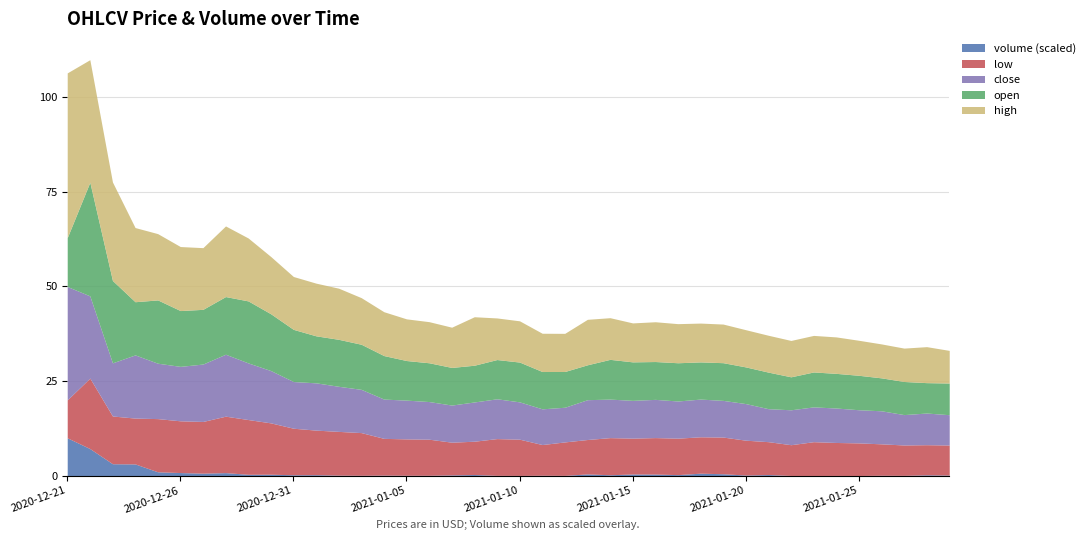

Where is the first local maximum for high?

2020-12-28